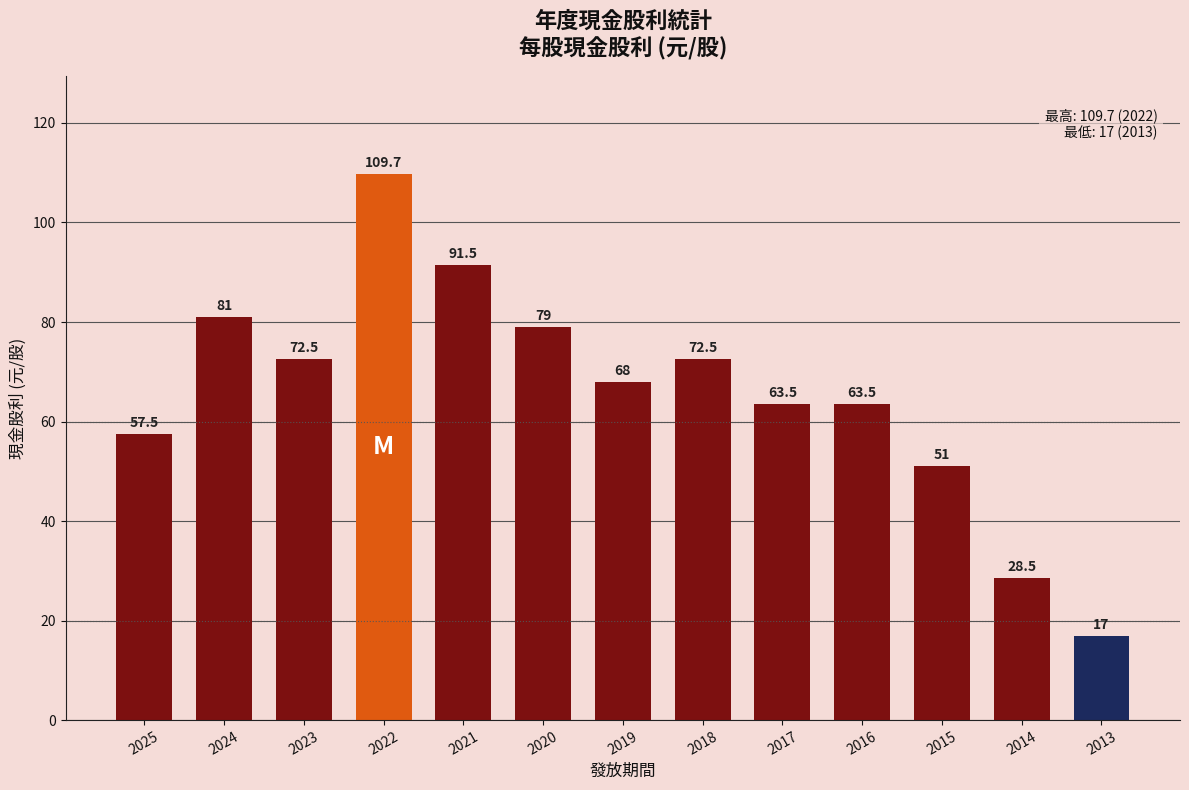

What is the maximum value shown in the chart?

109.7